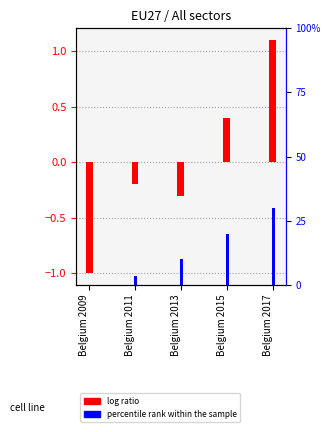

At which category does the chart reach its minimum across all series?

Belgium 2009